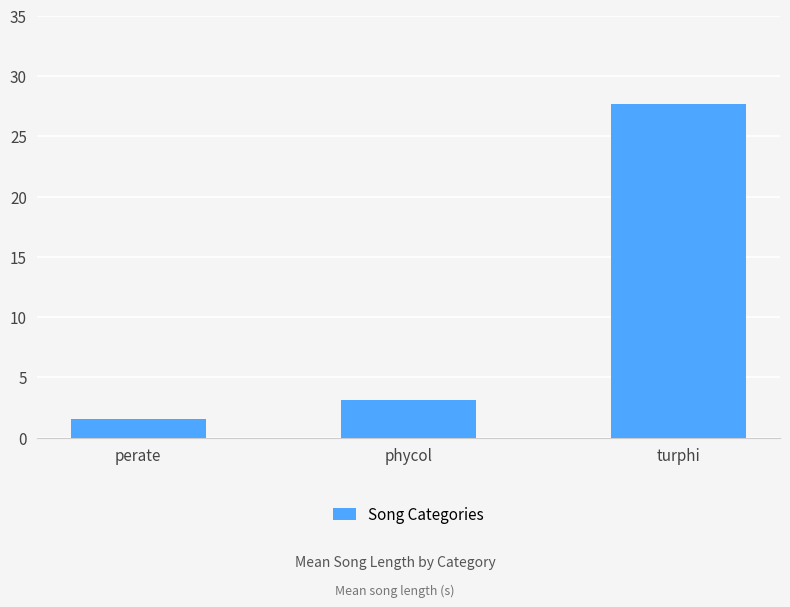

Reading left to right, list all the values displayed in this chart.

perate=1.5	phycol=3.2	turphi=27.7